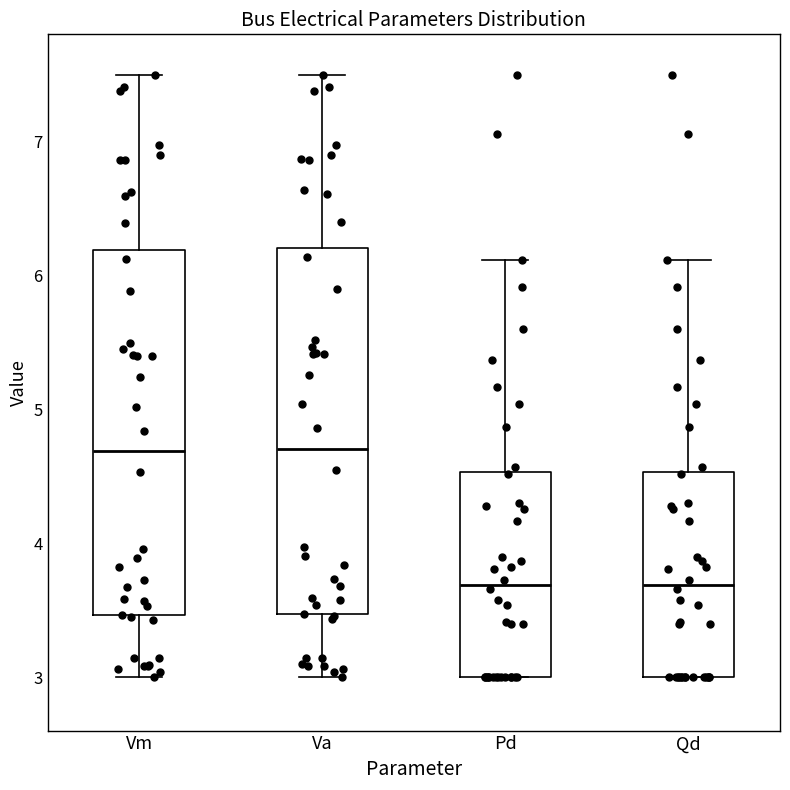

Where does the upper whisker of the box for Pd end on the y-axis? The values are not printed on the chart, so give them approximately, as read against the axis.

6.1